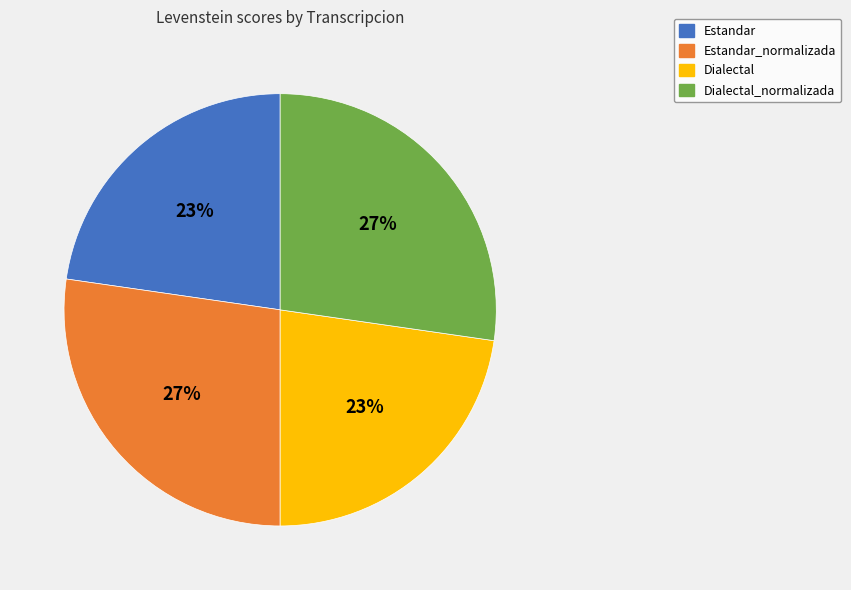

Is there any slice that represents more than half of the pie?

No